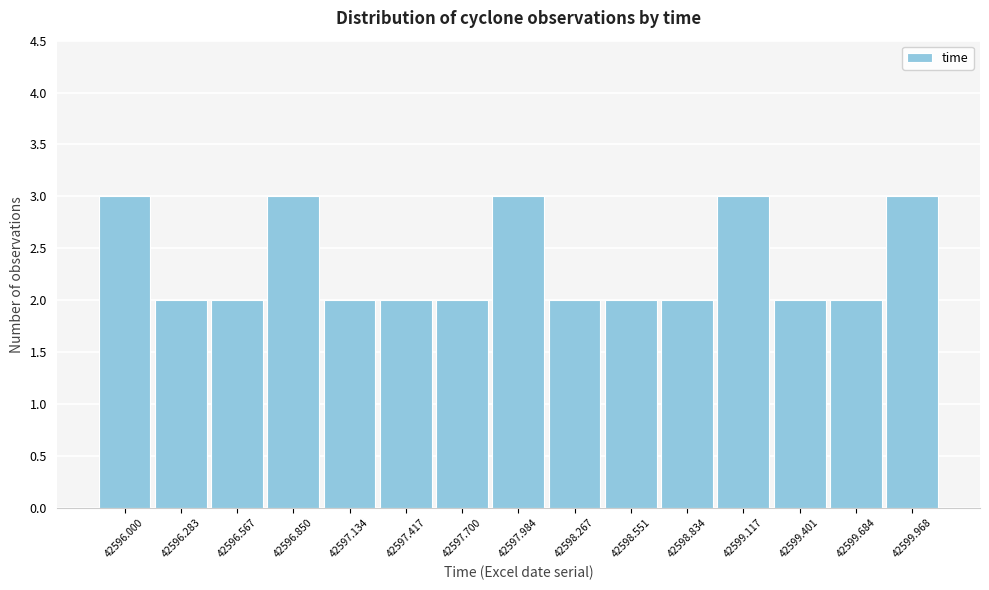

Reading left to right, extract all data points from this chart.

42596.000=3	42596.283=2	42596.567=2	42596.850=3	42597.134=2	42597.417=2	42597.700=2	42597.984=3	42598.267=2	42598.551=2	42598.834=2	42599.117=3	42599.401=2	42599.684=2	42599.968=3